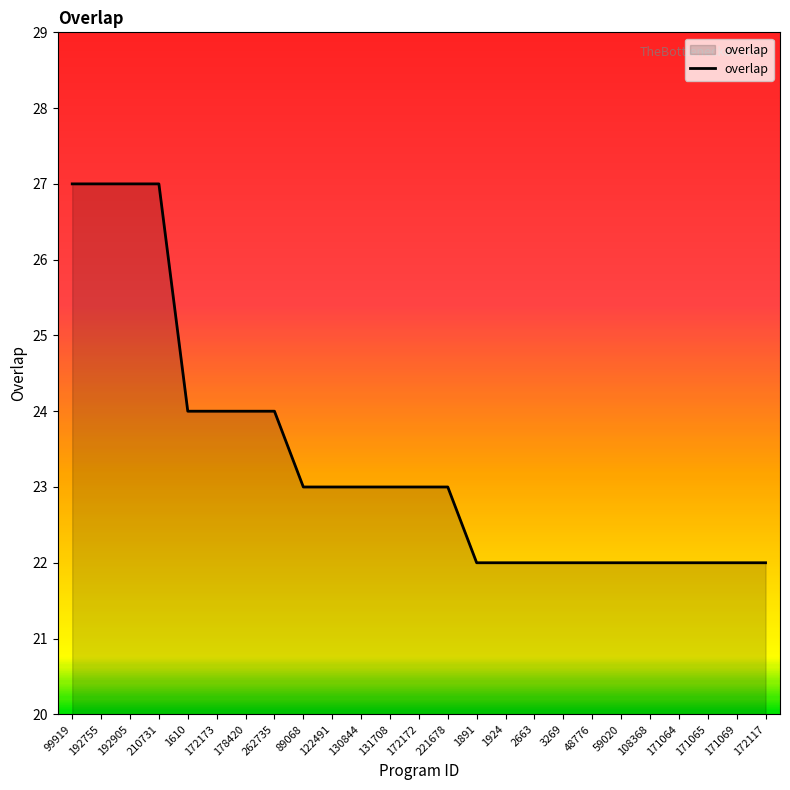

How many categories are shown in the chart?

25